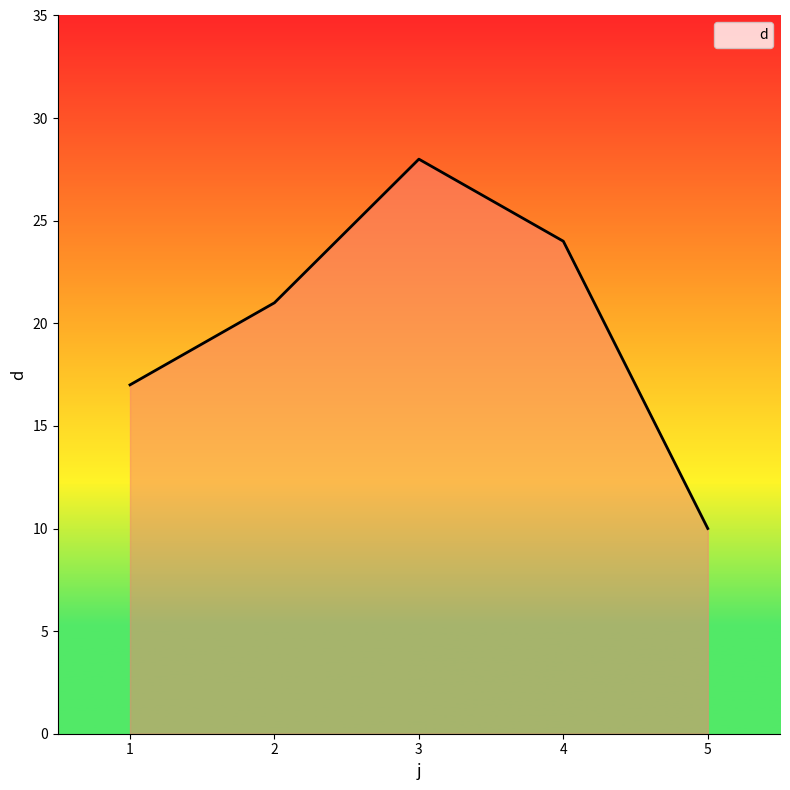

What is the difference between the second highest and minimum values?

14